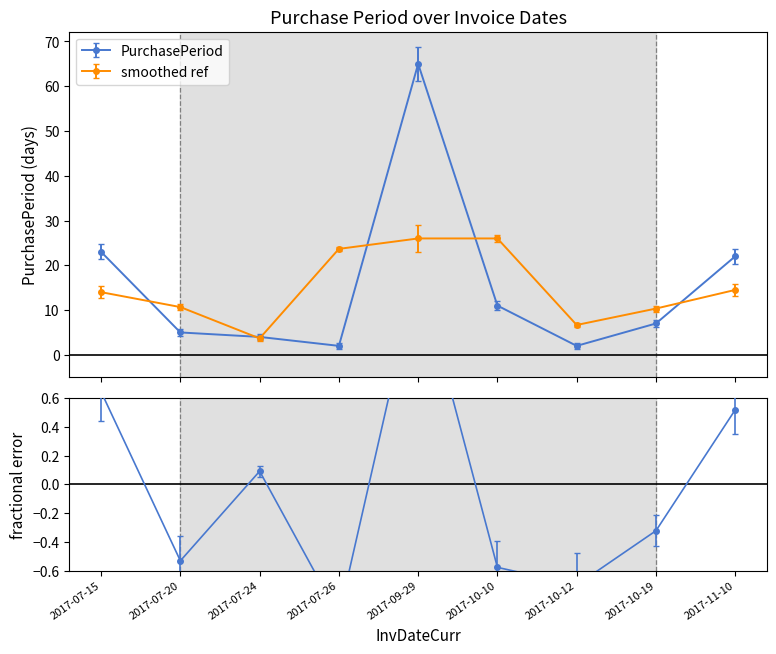

Reading left to right, extract all data points from this chart.

2017-07-15=23	2017-07-20=5	2017-07-24=4	2017-07-26=2	2017-09-29=65	2017-10-10=11	2017-10-12=2	2017-10-19=7	2017-11-10=22